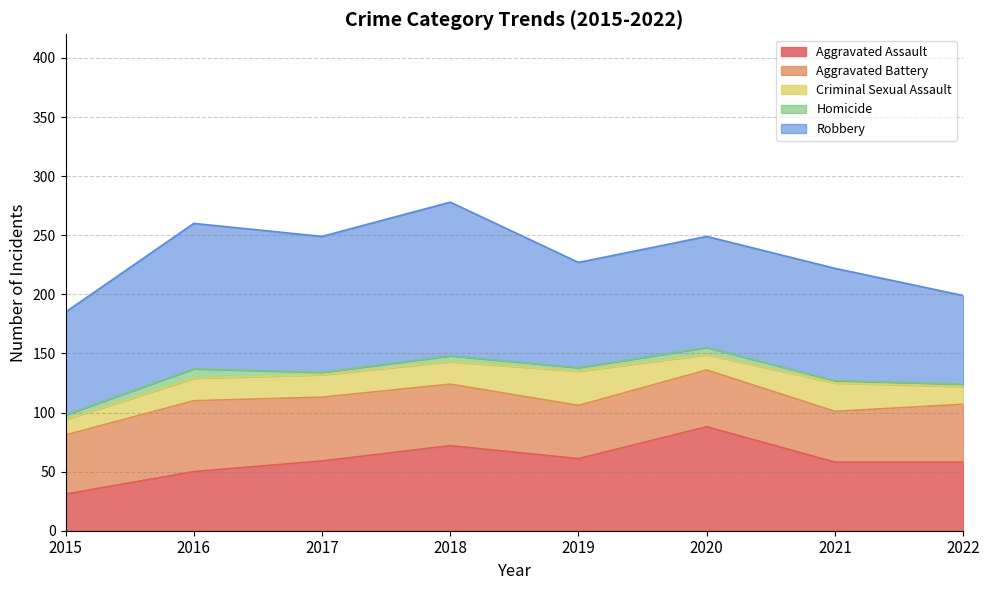

True or false: Criminal Sexual Assault and Aggravated Assault intersect in this chart.

False